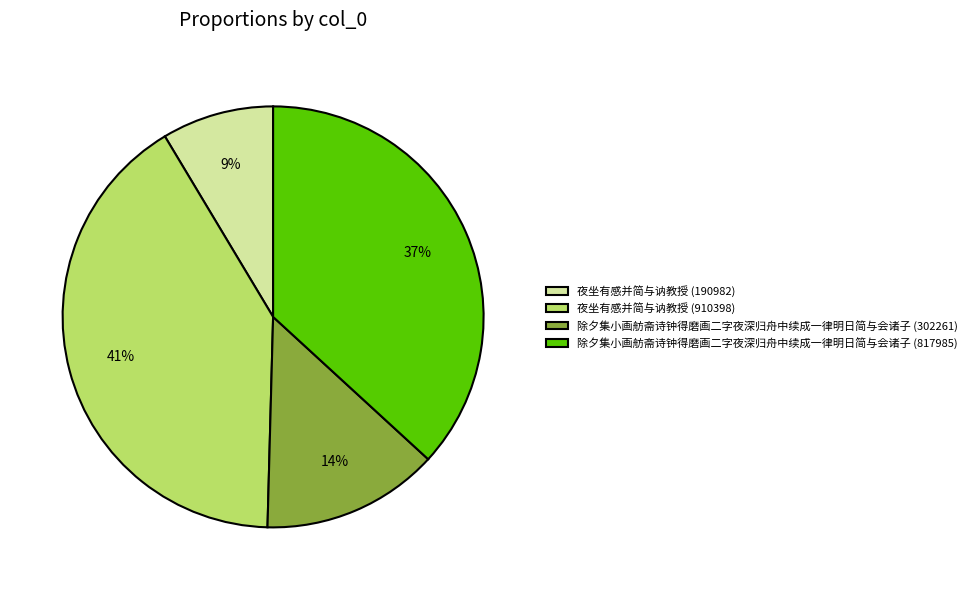

To the nearest percent, what is the difference between the 除夕集小画舫斋诗钟得磨画二字夜深归舟中续成一律明日简与会诸子 (817985) and 除夕集小画舫斋诗钟得磨画二字夜深归舟中续成一律明日简与会诸子 (302261) slice percentages?

23%